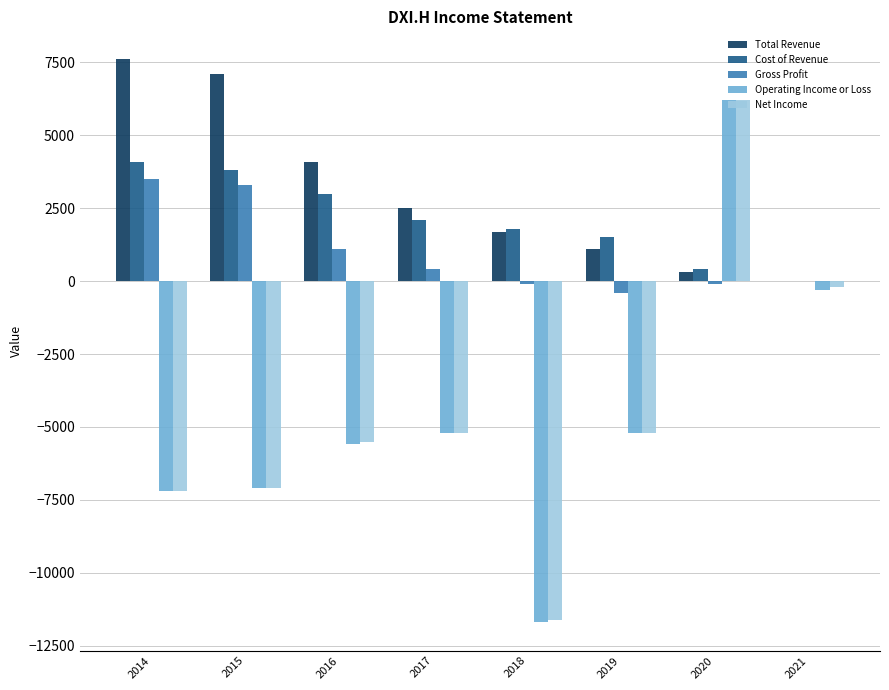

Read the Net Income value at 2019, to the nearest 50.

-5200